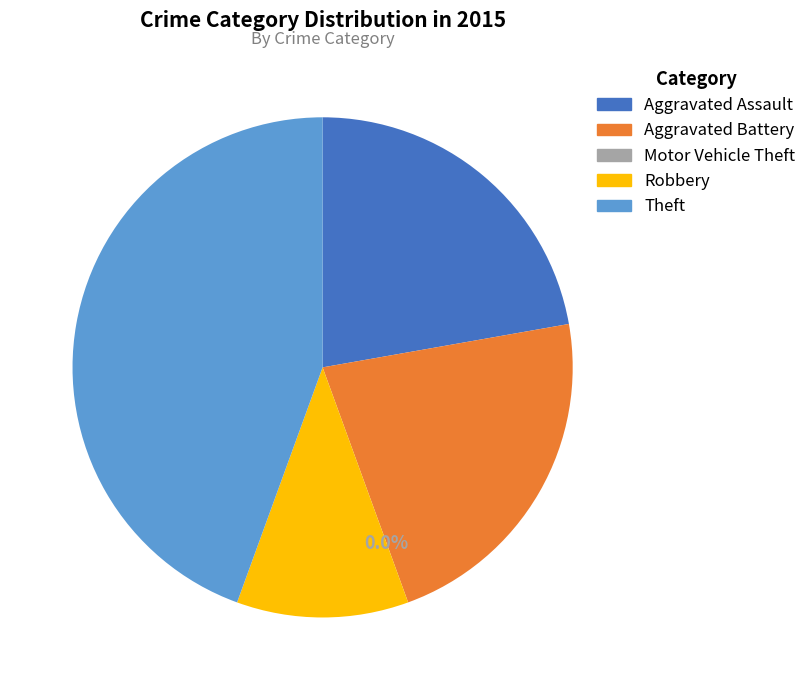

How many slices are in this pie chart?

5